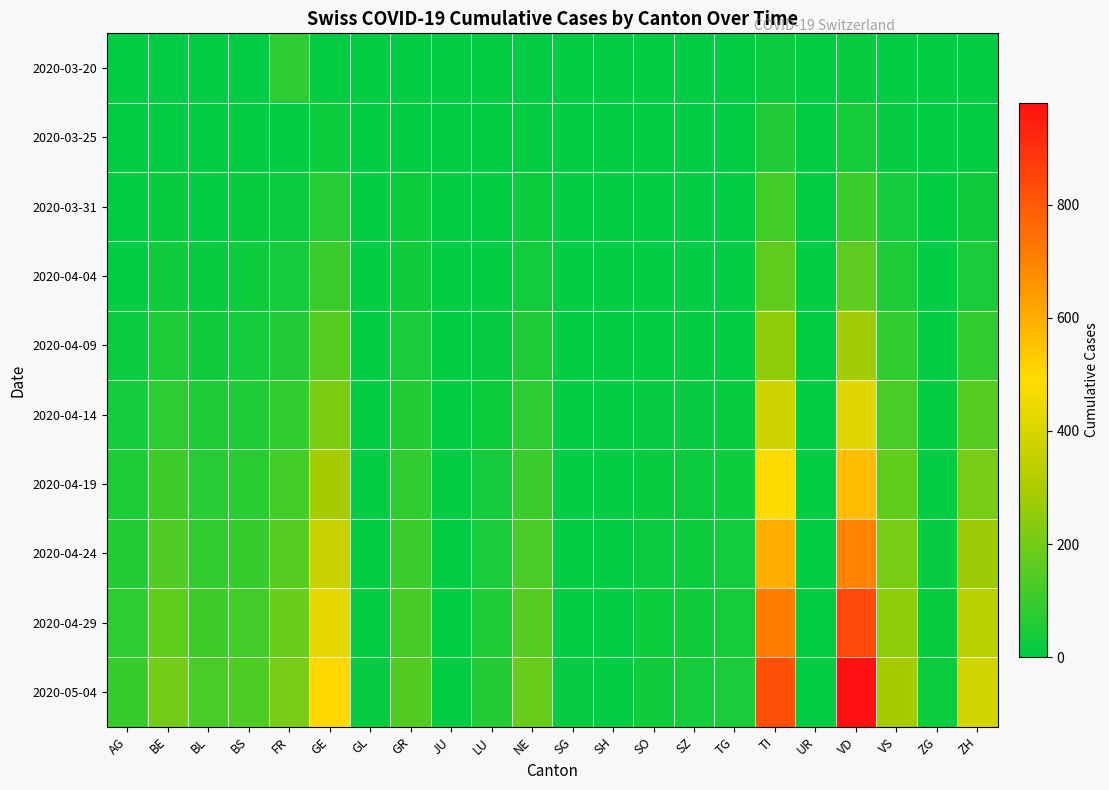

Rank the series by their maximum value, from lowest to highest.

2020-03-25, 2020-03-20, 2020-03-31, 2020-04-04, 2020-04-09, 2020-04-14, 2020-04-19, 2020-04-24, 2020-04-29, 2020-05-04